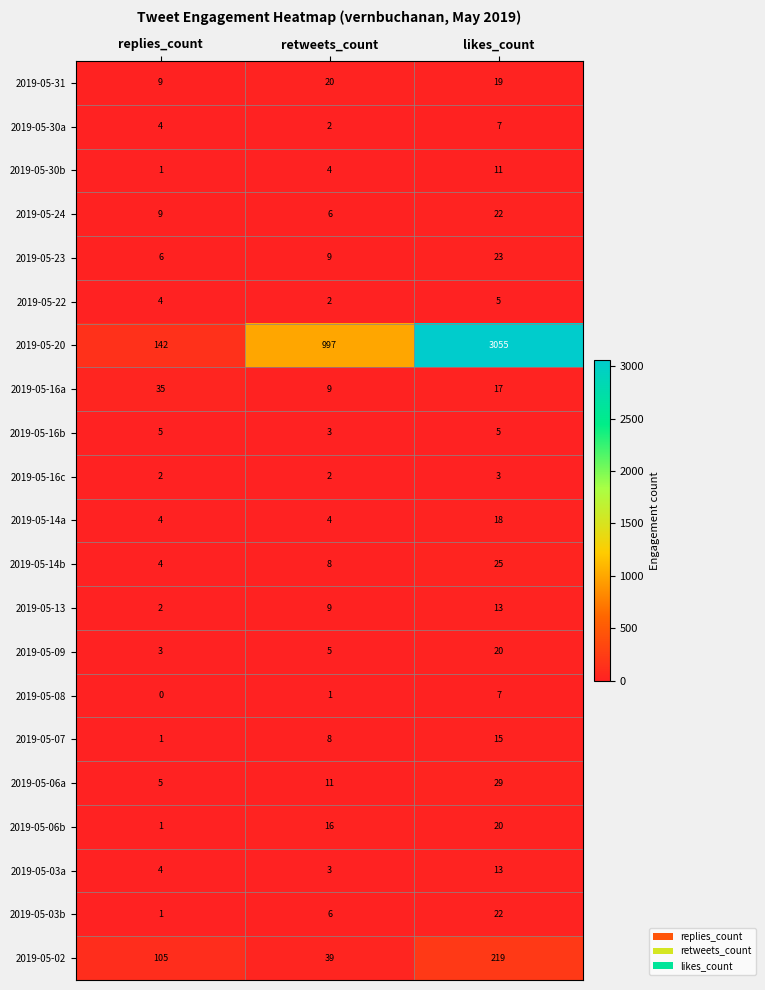

What is the greatest value displayed?

3055